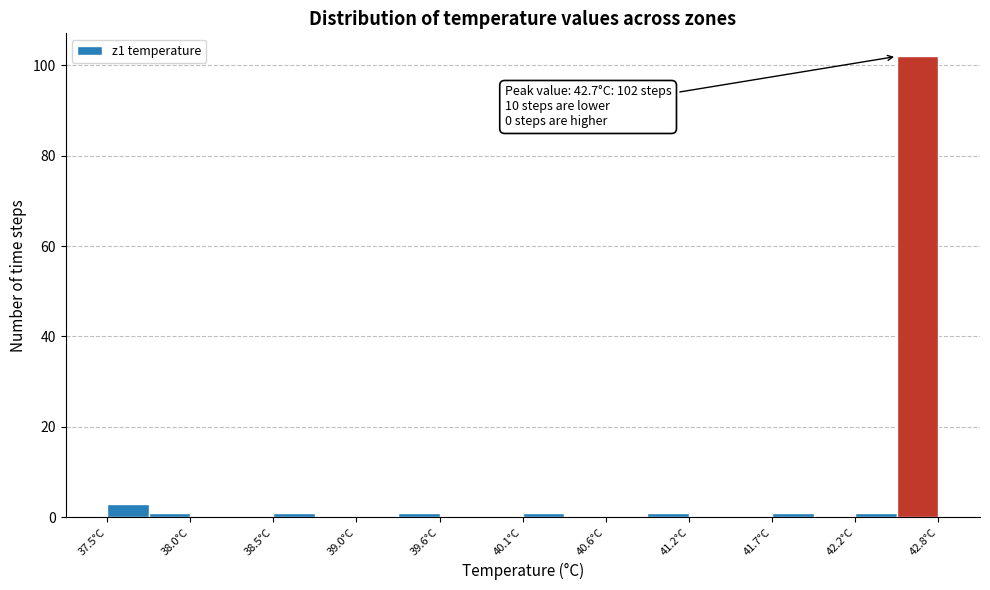

Around what value on the x-axis is the tallest bar? Give the approximate position of its centre, as read against the axis.

42.6